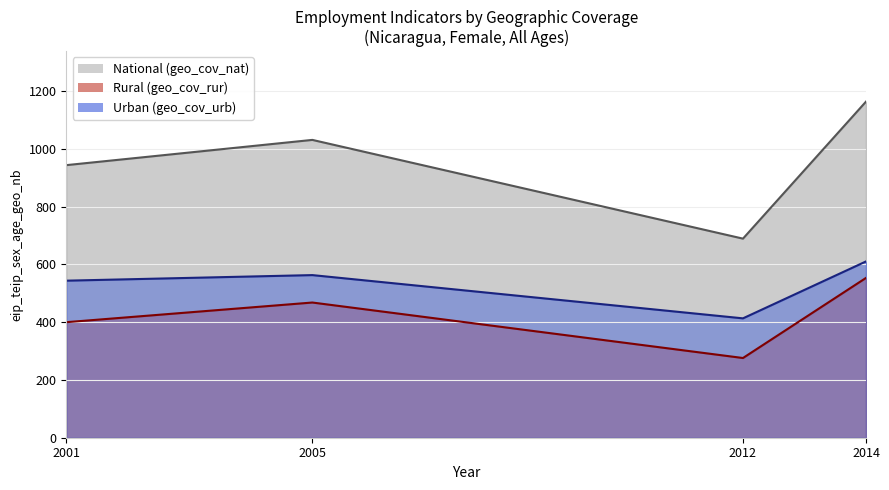

Count the number of data series in this chart.

3